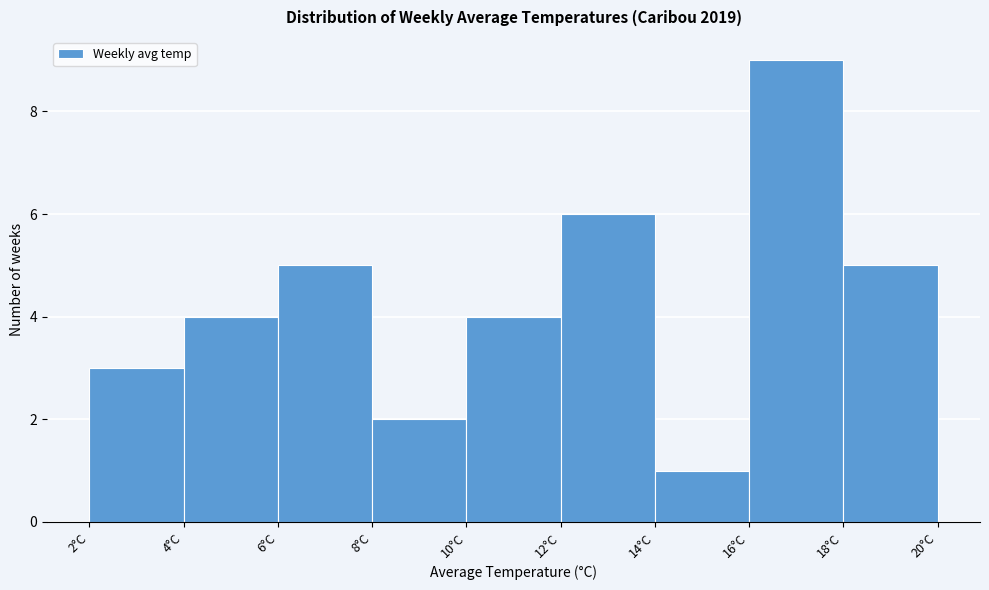

Reading left to right, list every bar in this chart as the range it spans on the x-axis followed by its height. The values are not printed on the chart, so give them approximately, as read against the axis.

2 to 4: 3
4 to 6: 4
6 to 8: 5
8 to 10: 2
10 to 12: 4
12 to 14: 6
14 to 16: 1
16 to 18: 9
18 to 20: 5